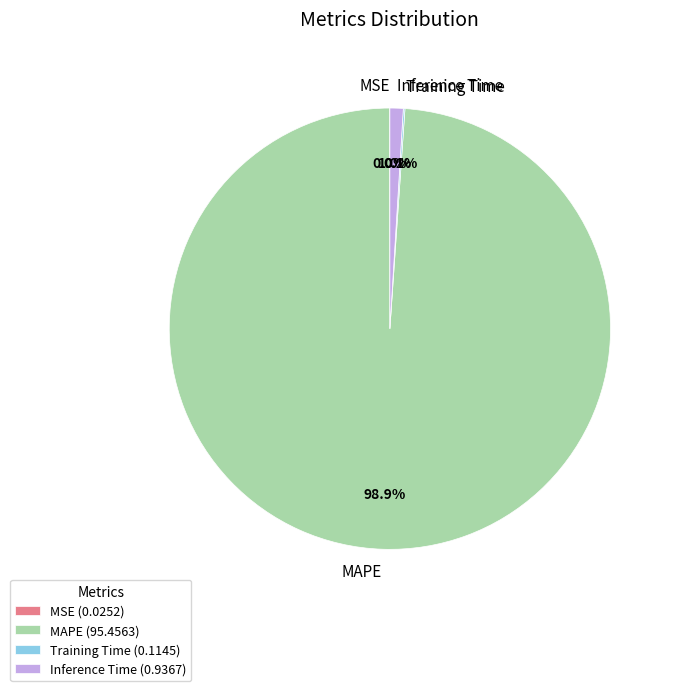

True or false: MAPE accounts for 89% of the total.

False